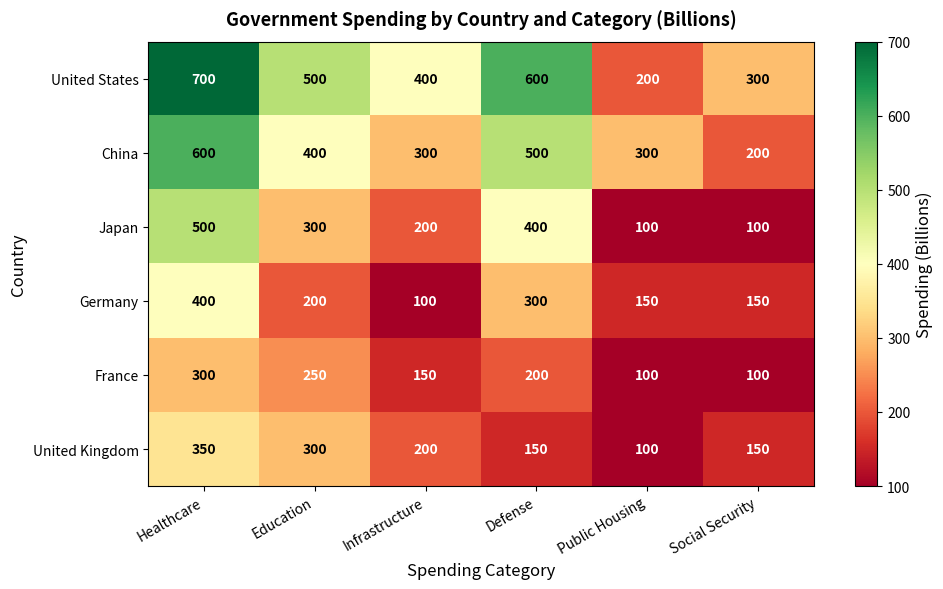

At how many categories does at least one series exceed 263?

6